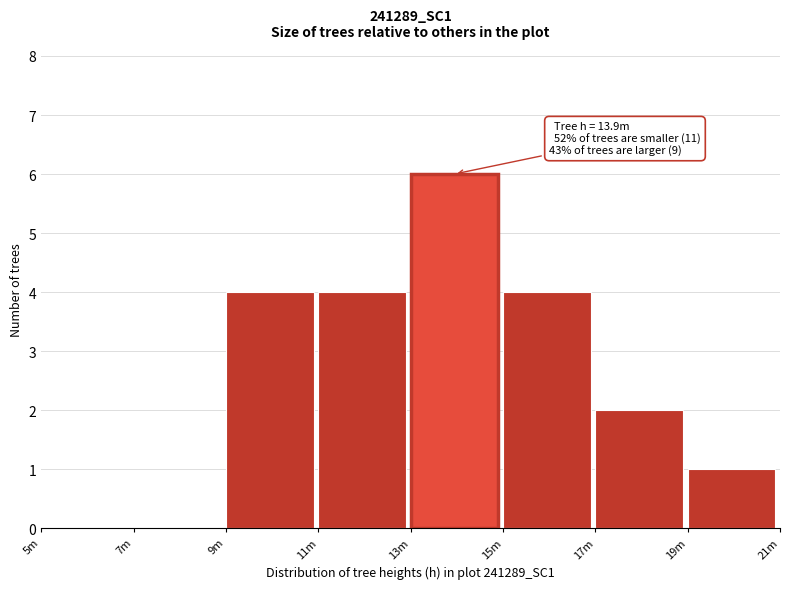

Reading left to right, extract all data points from this chart.

5m=0	7m=0	9m=4	11m=4	13m=6	15m=4	17m=2	19m=1